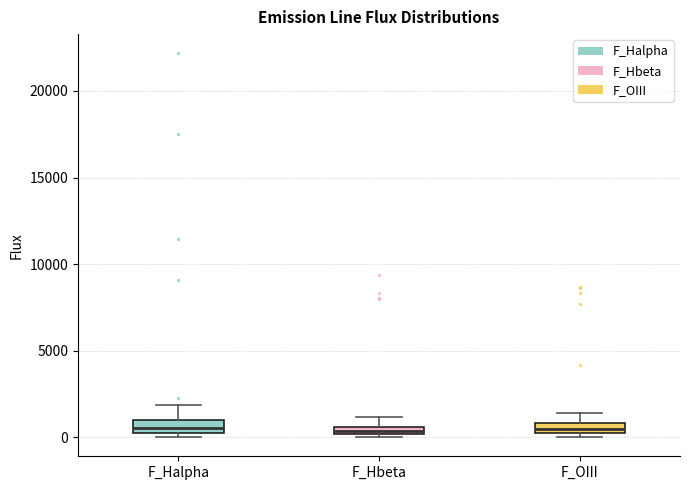

Where does the upper whisker of the box for F_Halpha end on the y-axis? The values are not printed on the chart, so give them approximately, as read against the axis.

2000